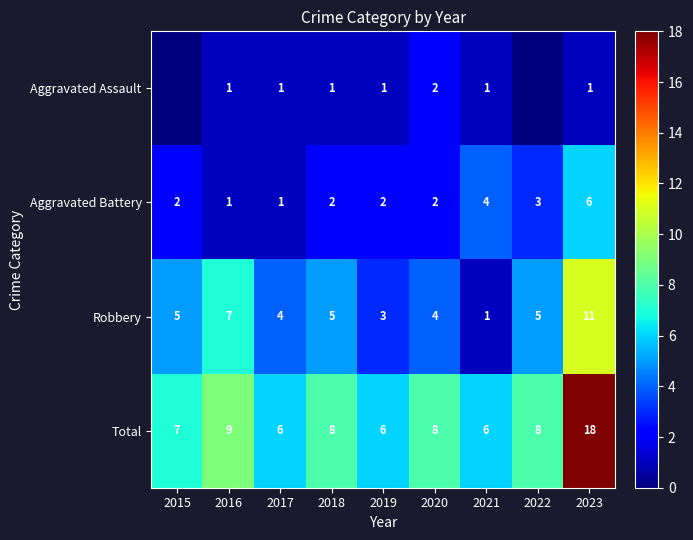

At which label is Total closest to 12?

2016